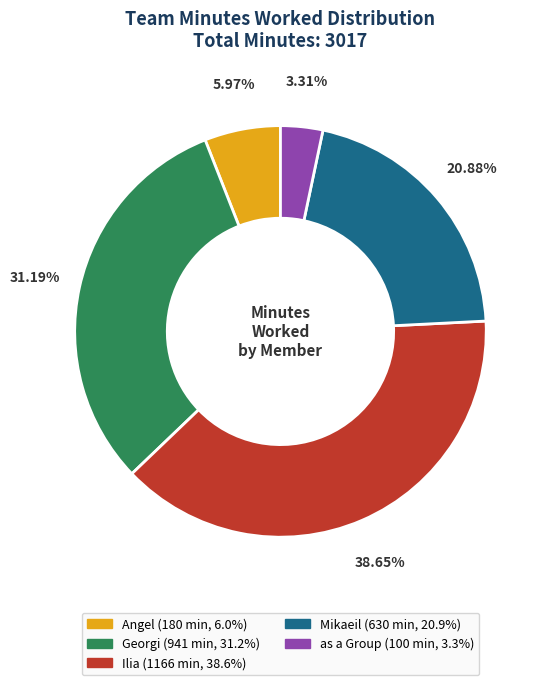

Does Georgi represent more than half of the total?

No